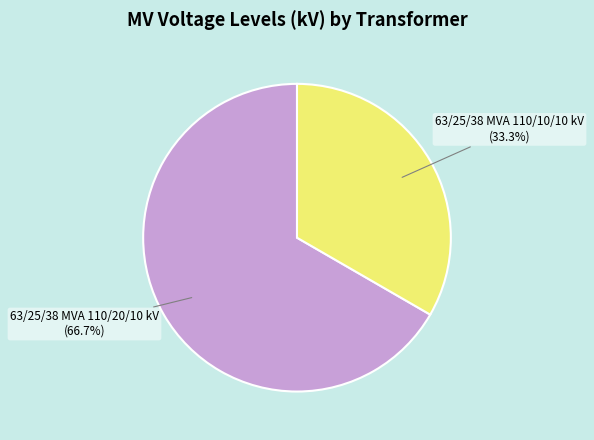

The 63/25/38 MVA 110/10/10 kV slice represents 23% of the pie. True or false?

False